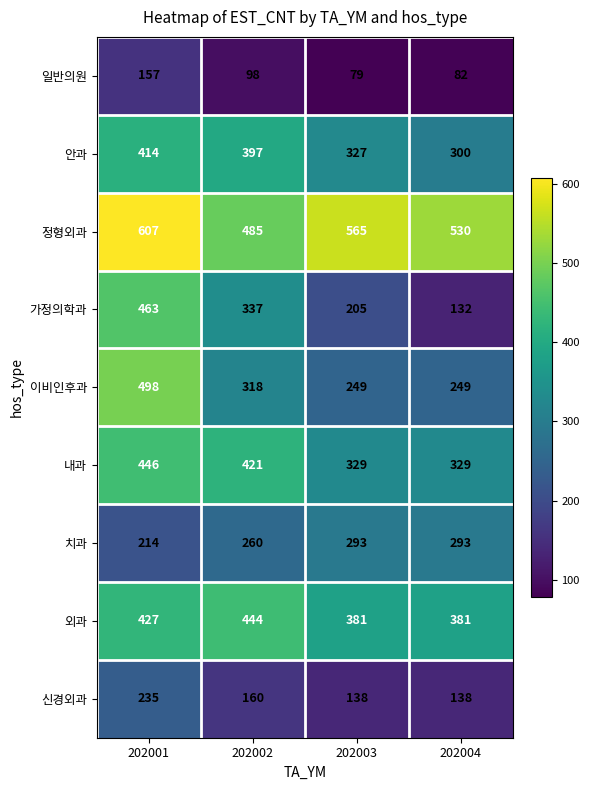

True or false: 가정의학과 has a value of 205 at 202003.

True